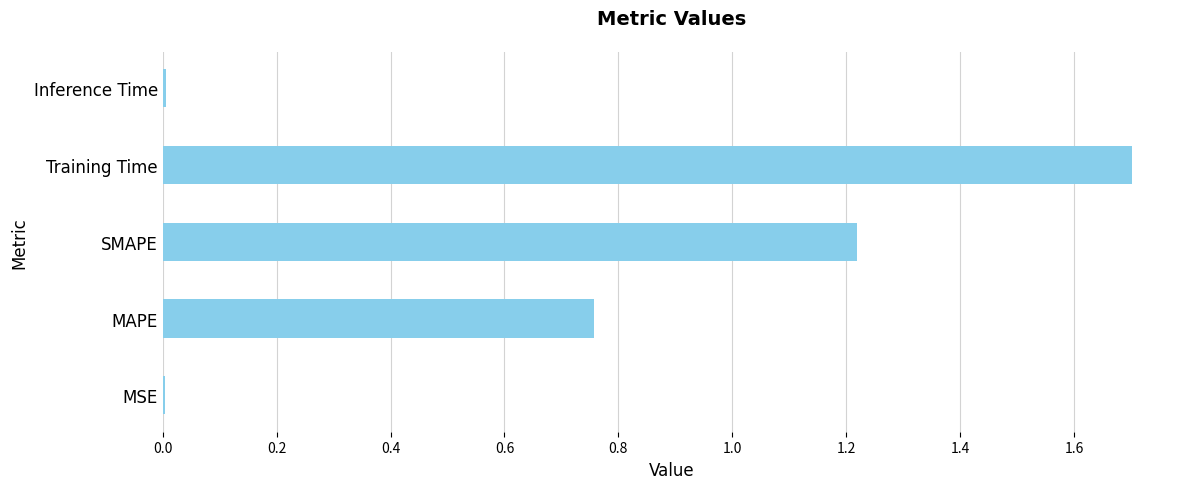

Is it true that the value at MAPE is 0.3?

False